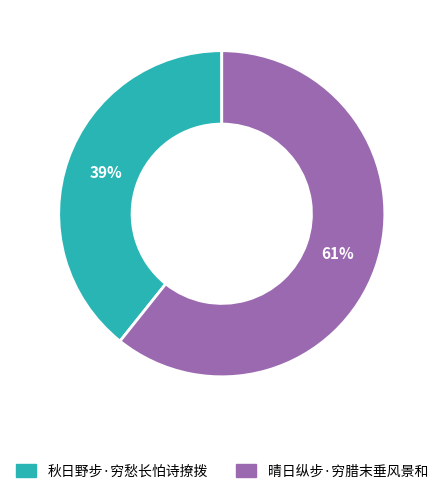

Rank the categories by value from highest to lowest.

晴日纵步·穷腊末垂风景和, 秋日野步·穷愁长怕诗撩拨